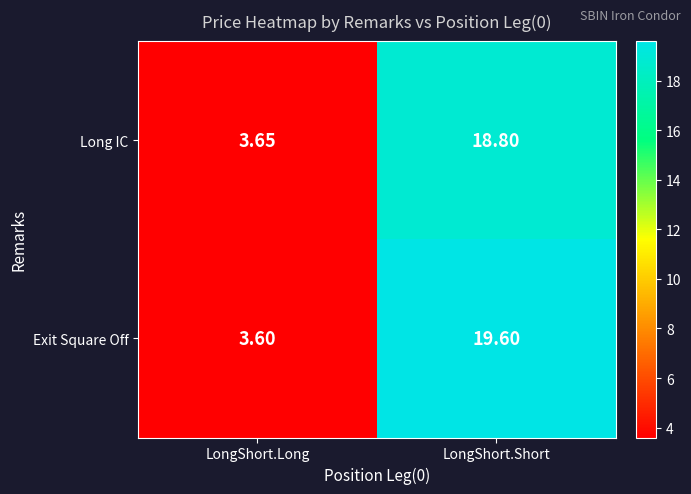

List the series in order of their overall mean, highest first.

Exit Square Off, Long IC